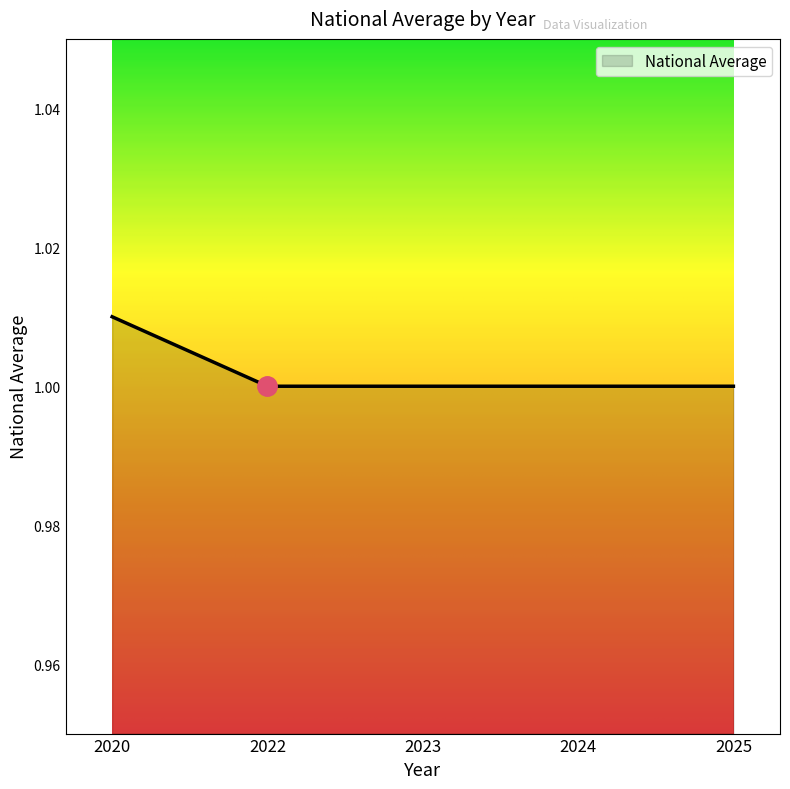

The value at 2022 is 0.6. True or false?

False